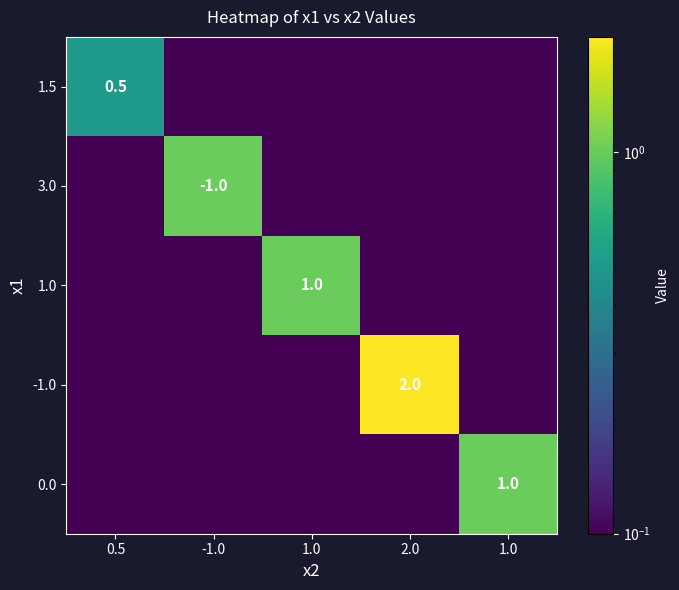

At which label is 1.0 closest to 0?

0.5